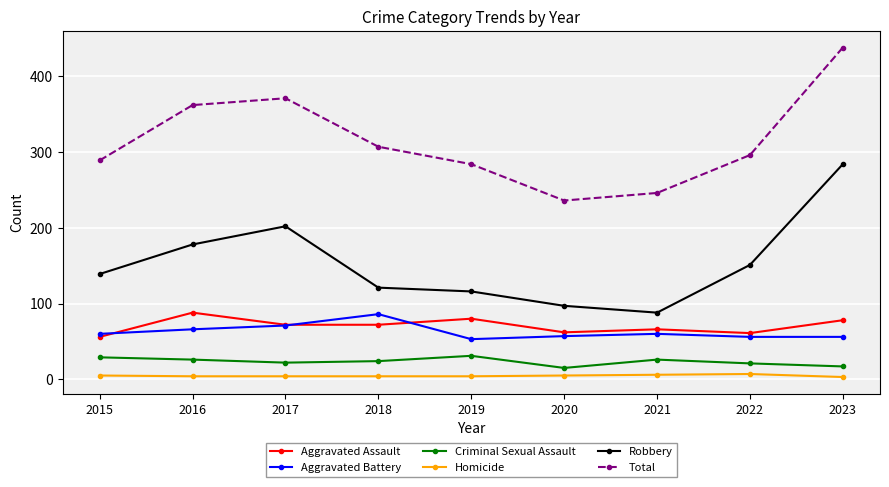

Between 2016 and 2017, which series saw the biggest shift?

Robbery